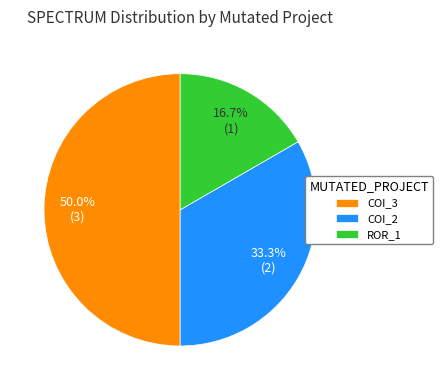

What is the largest slice in the pie chart?

COI_3